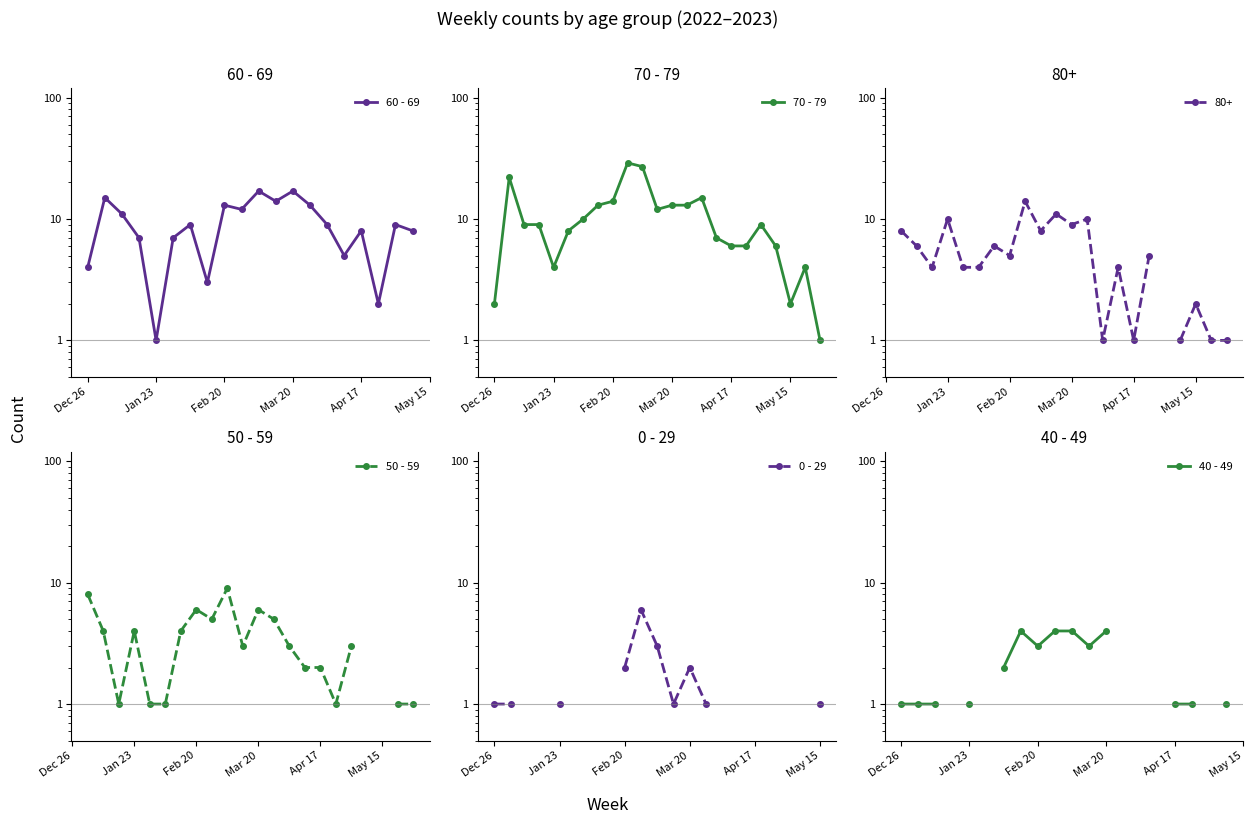

What is the greatest value displayed?

29.0